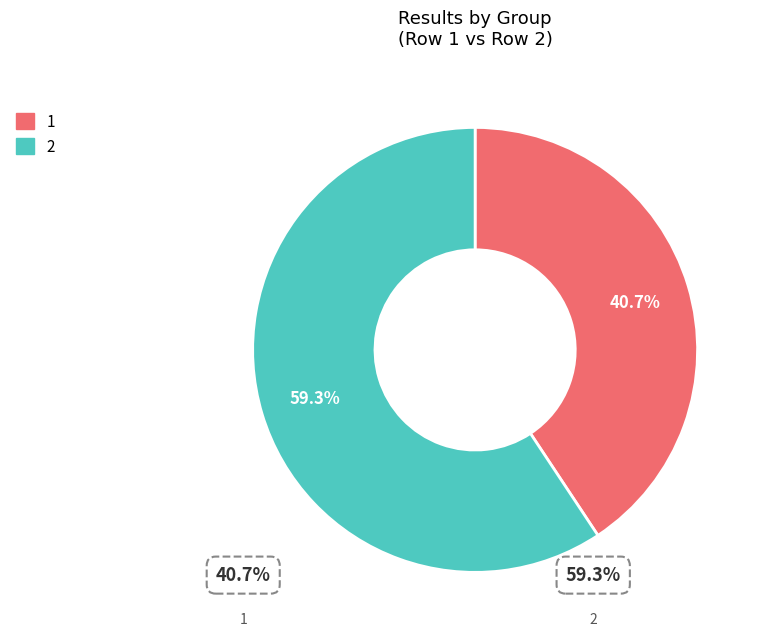

Approximately how many times larger is the value at 1 compared to 2?

0.7